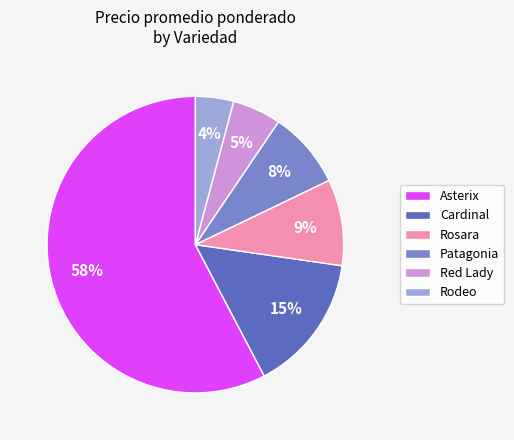

What is the ratio of the value at Rodeo to the value at Asterix?

0.1